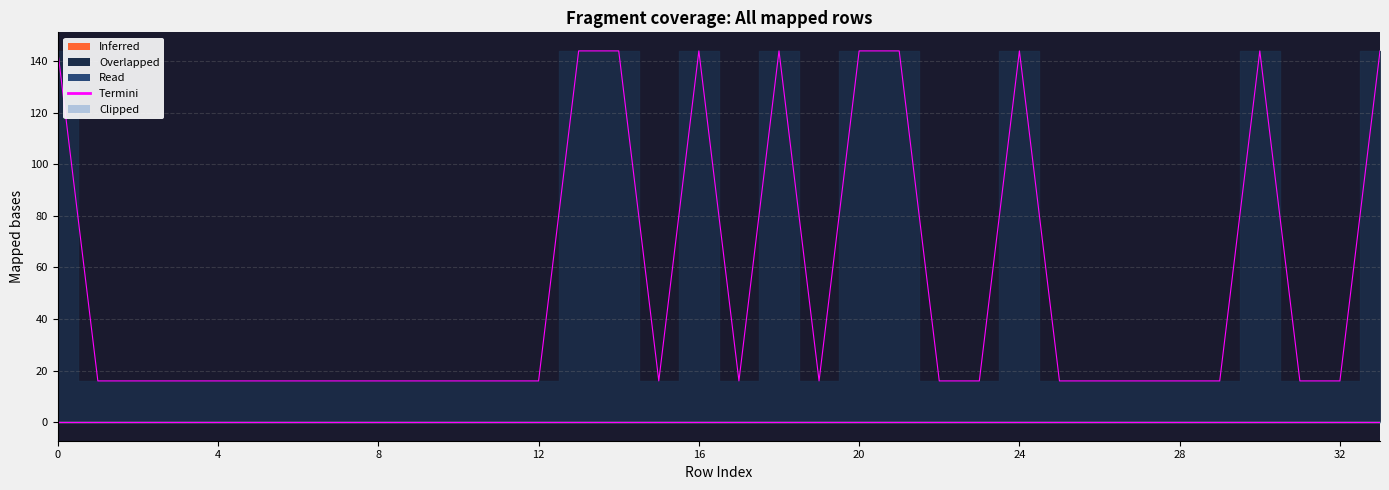

The chart shows a value of 24 at 23. True or false?

False